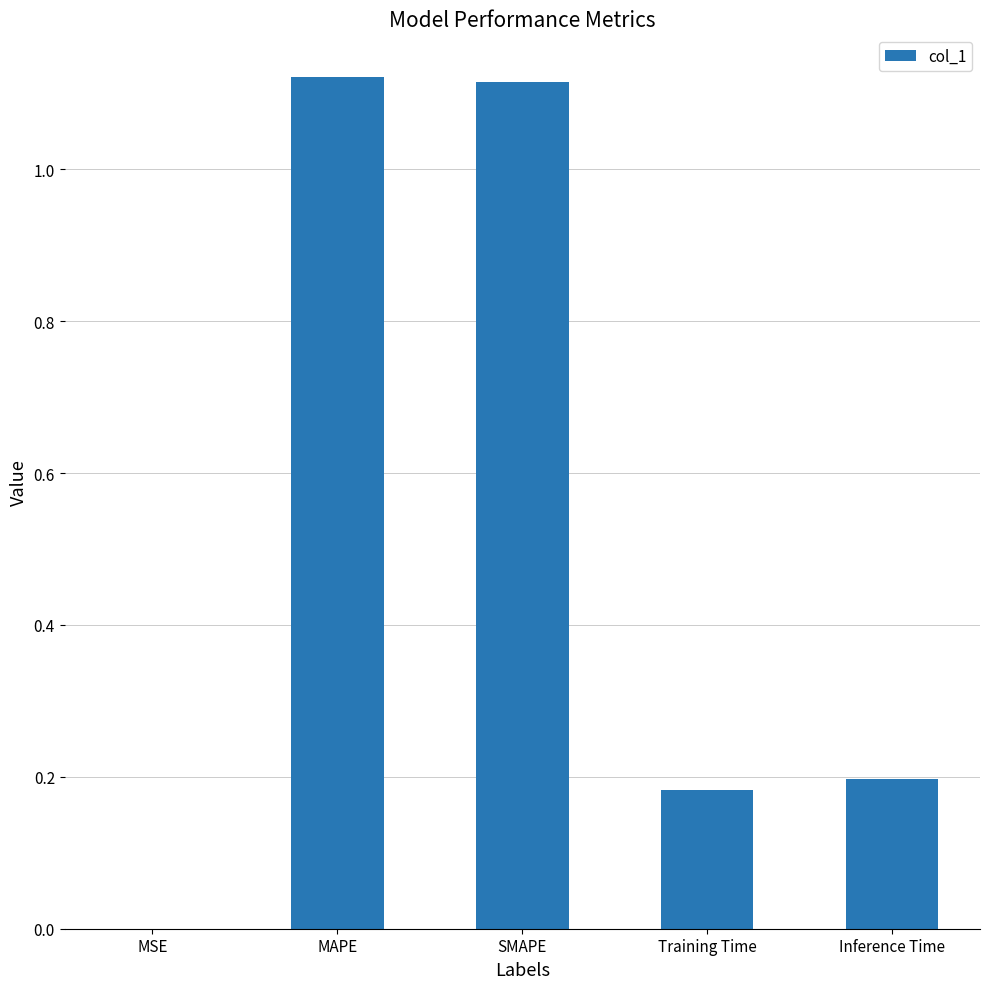

What is the change in value from MAPE to Inference Time?

-0.9